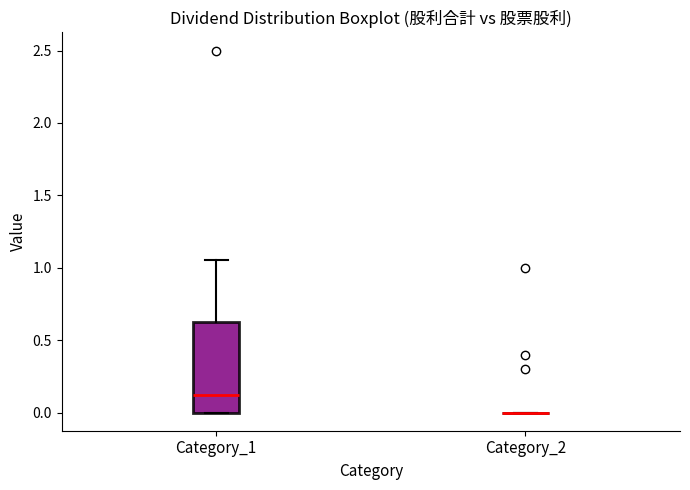

Reading left to right, transcribe this box plot: for each box, give where its median line is, the range the box spans, and where its two whiskers end, as read against the y-axis. The values are not printed on the chart, so give them approximately, as read against the axis.

Category_1: median 0.15, box 0.00 to 0.60, whiskers 0.00 to 1.05
Category_2: box collapsed to a line at 0.00, whiskers 0.00 to 0.00